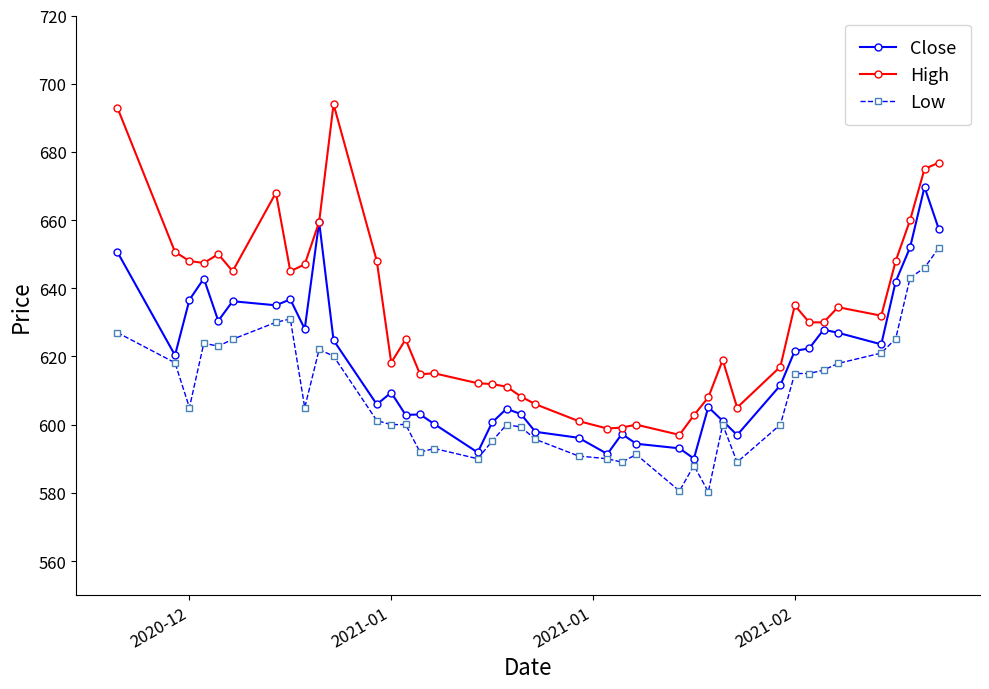

True or false: Close has more than 0 interior local peaks.

True